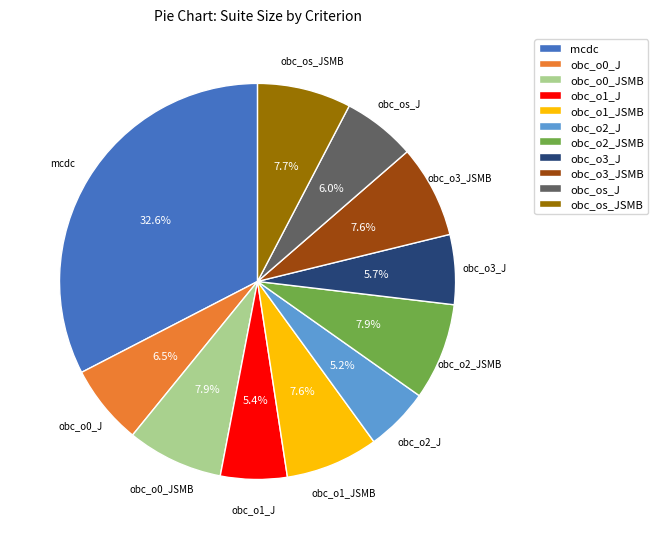

Which has a higher value, obc_os_JSMB or obc_o3_J?

obc_os_JSMB